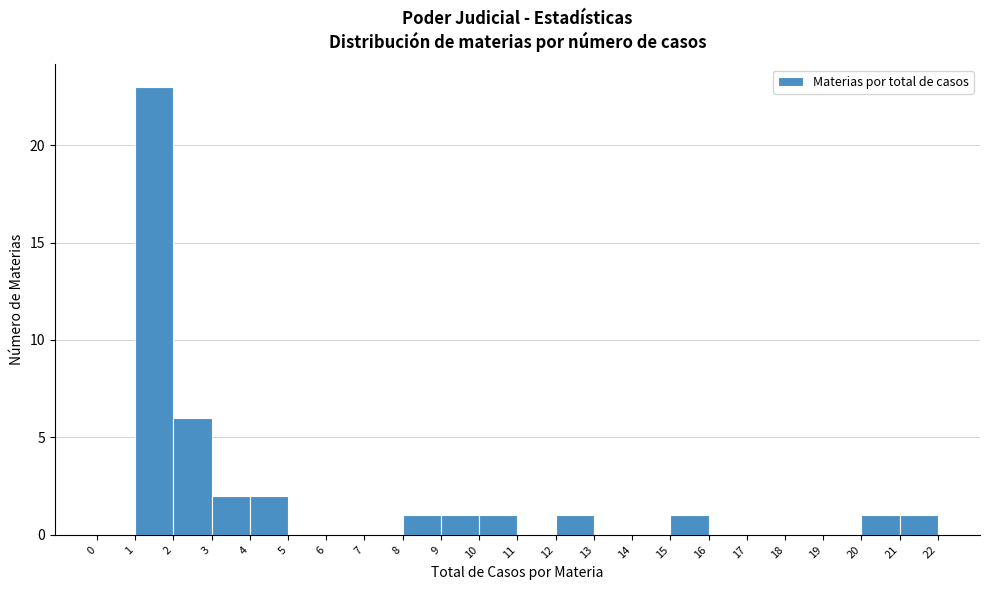

Reading left to right, list every bar in this chart as the range it spans on the x-axis followed by its height. The values are not printed on the chart, so give them approximately, as read against the axis.

0 to 1: 0
1 to 2: 23
2 to 3: 6
3 to 4: 2
4 to 5: 2
5 to 6: 0
6 to 7: 0
7 to 8: 0
8 to 9: 1
9 to 10: 1
10 to 11: 1
11 to 12: 0
12 to 13: 1
13 to 14: 0
14 to 15: 0
15 to 16: 1
16 to 17: 0
17 to 18: 0
18 to 19: 0
19 to 20: 0
20 to 21: 1
21 to 22: 1